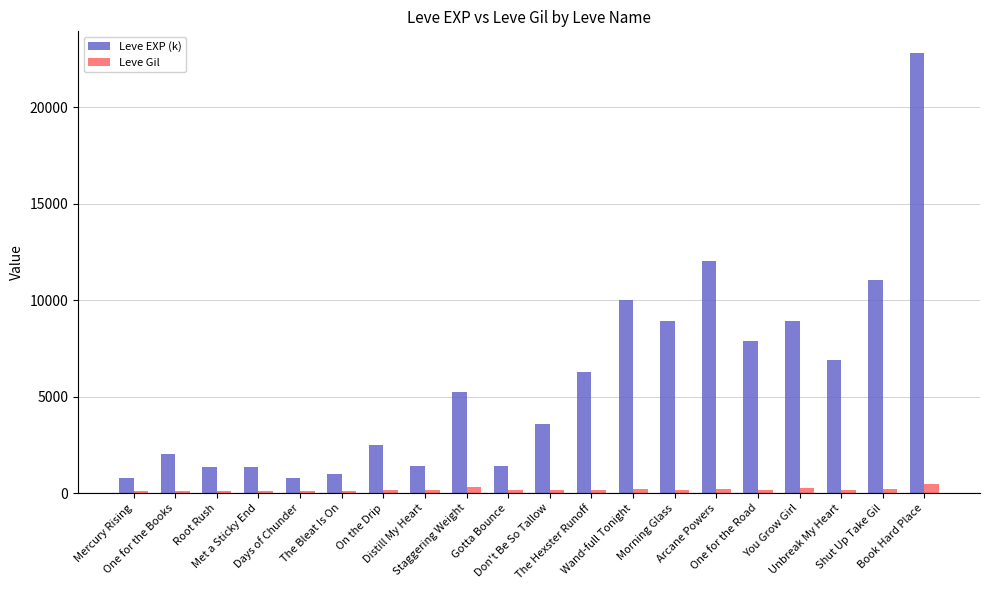

Is it true that Leve EXP (k) equals 800 at Mercury Rising?

True